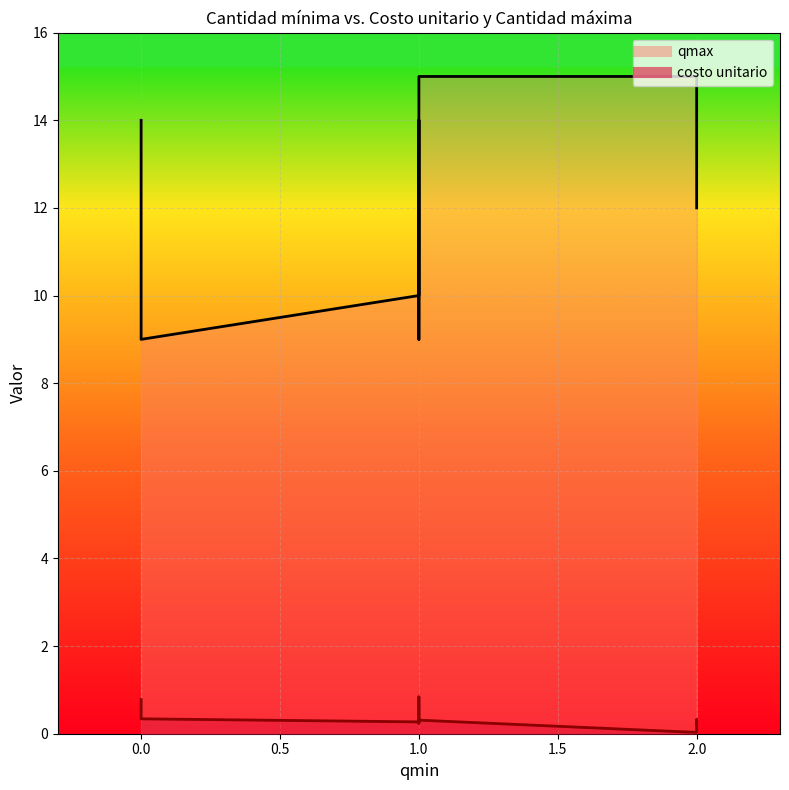

The qmax series shows 3.7 at Galletas energéticas. True or false?

False